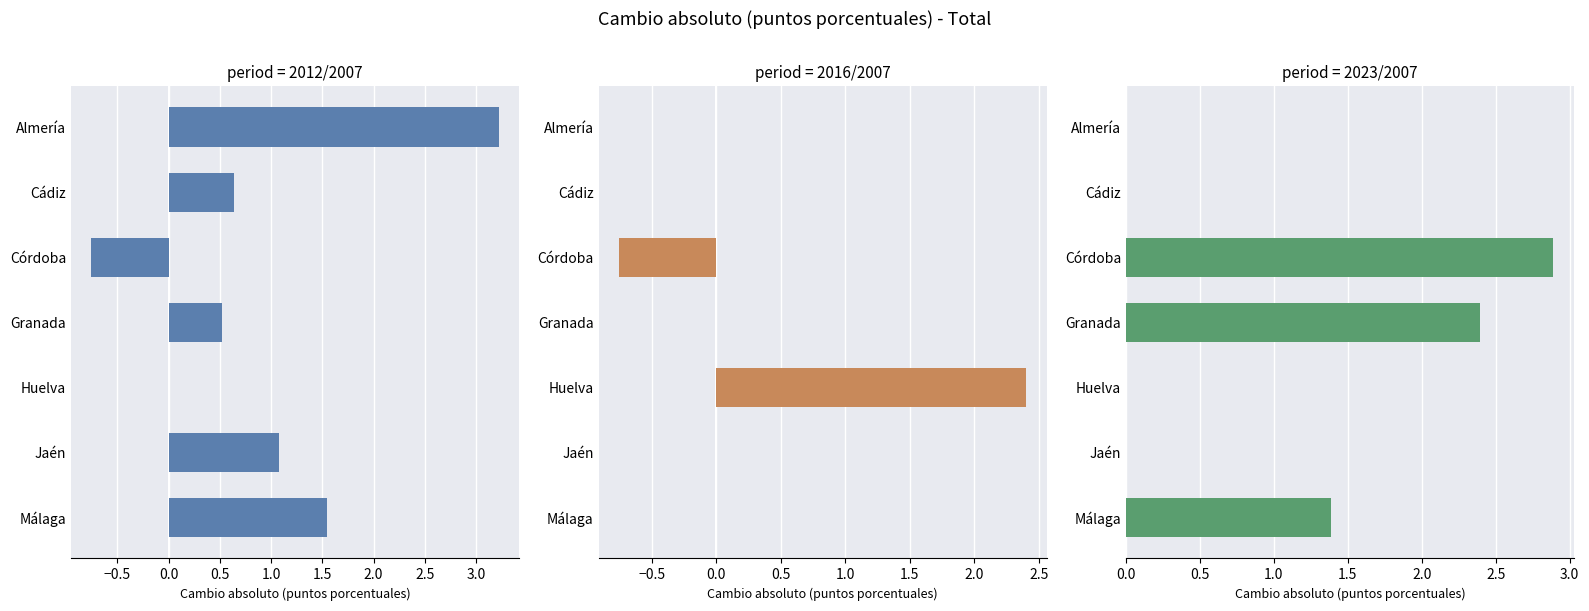

What is the highest value of the 2016/2007 series?

2.4